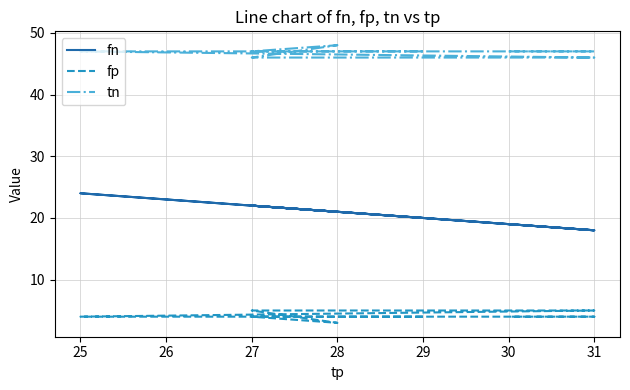

Is it true that tn equals 64 at 28?

False